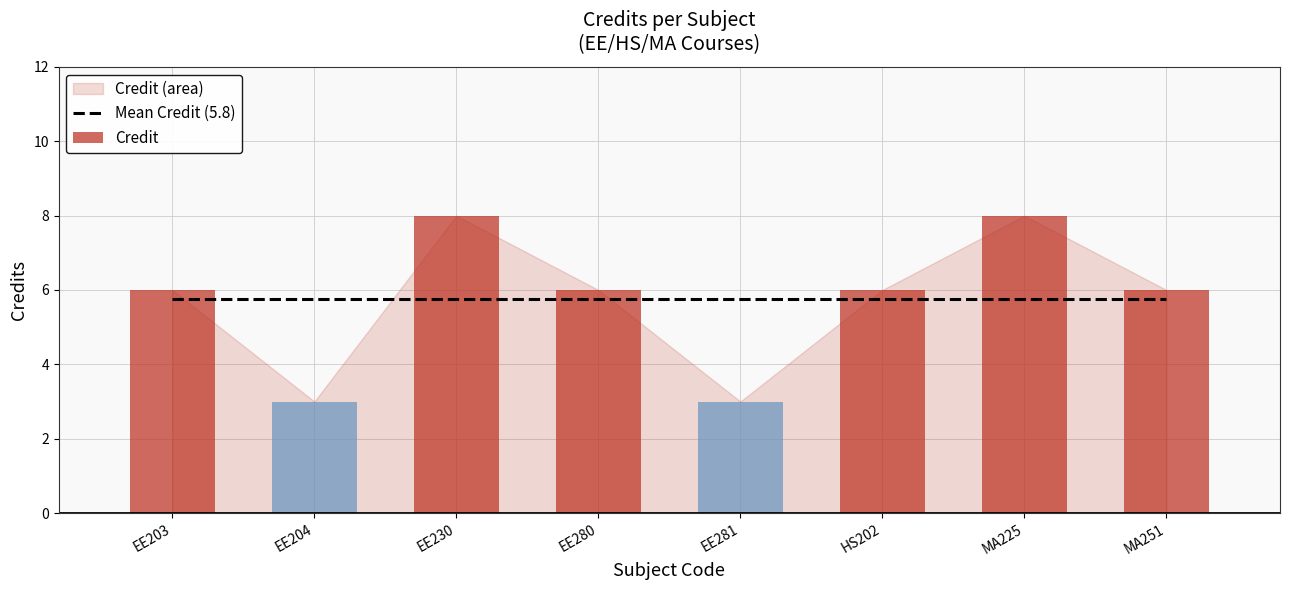

How many values are below 6?

2